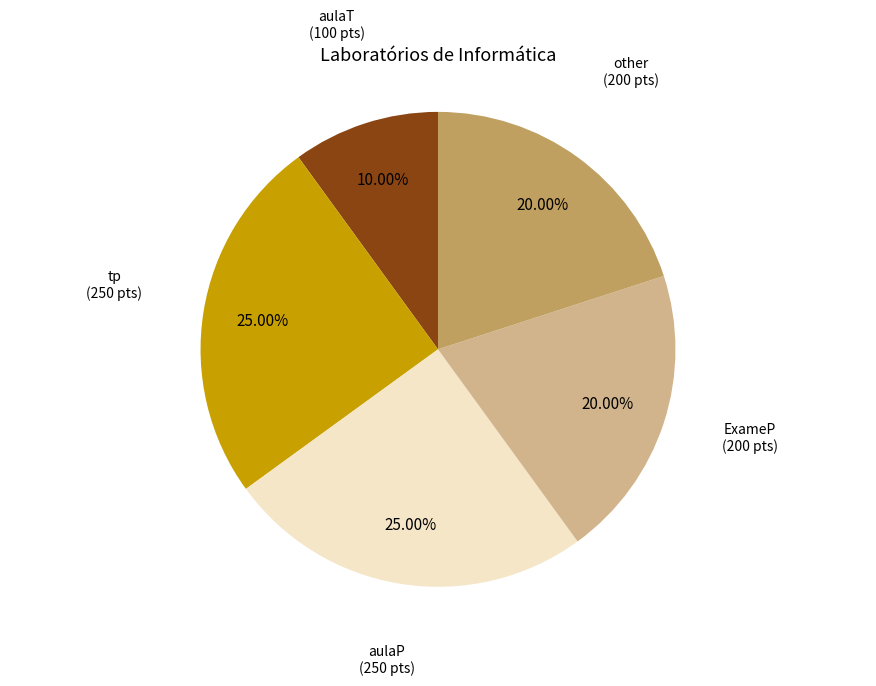

How many slices are in this pie chart?

5